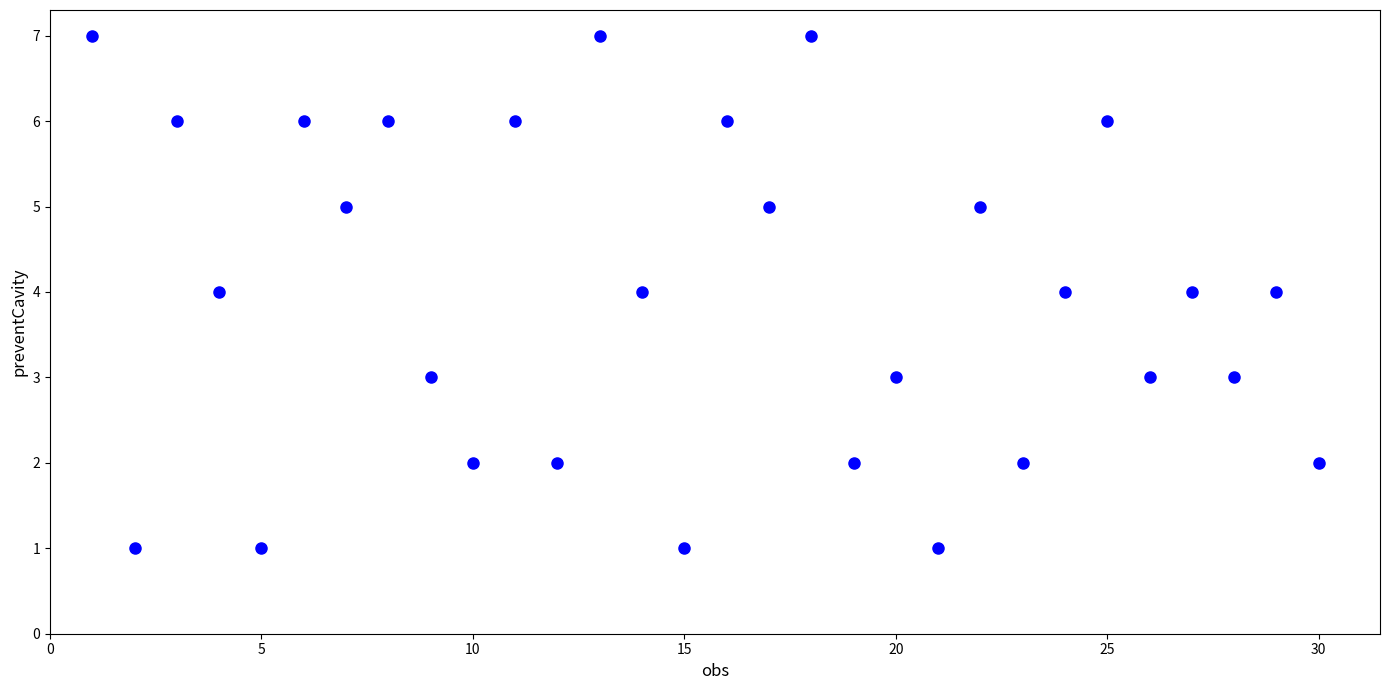

List the coordinates of all points as (Y, X) pairs, reading left to right.

(7, 1)  (1, 2)  (6, 3)  (4, 4)  (1, 5)  (6, 6)  (5, 7)  (6, 8)  (3, 9)  (2, 10)  (6, 11)  (2, 12)  (7, 13)  (4, 14)  (1, 15)  (6, 16)  (5, 17)  (7, 18)  (2, 19)  (3, 20)  (1, 21)  (5, 22)  (2, 23)  (4, 24)  (6, 25)  (3, 26)  (4, 27)  (3, 28)  (4, 29)  (2, 30)